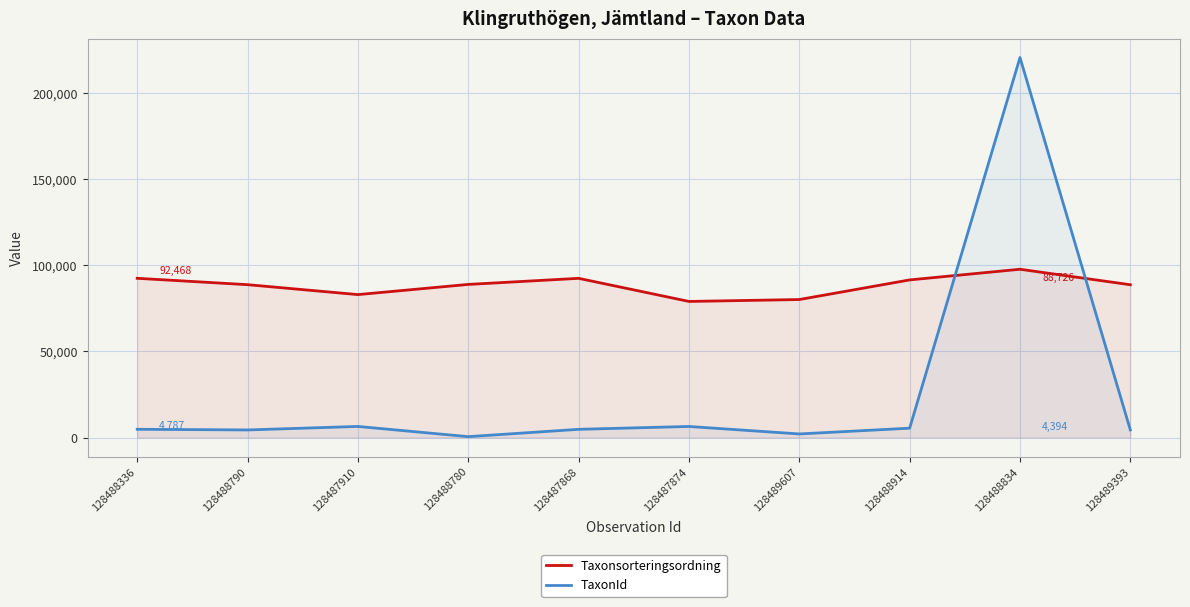

Which series has the largest total across all categories?

Taxonsorteringsordning